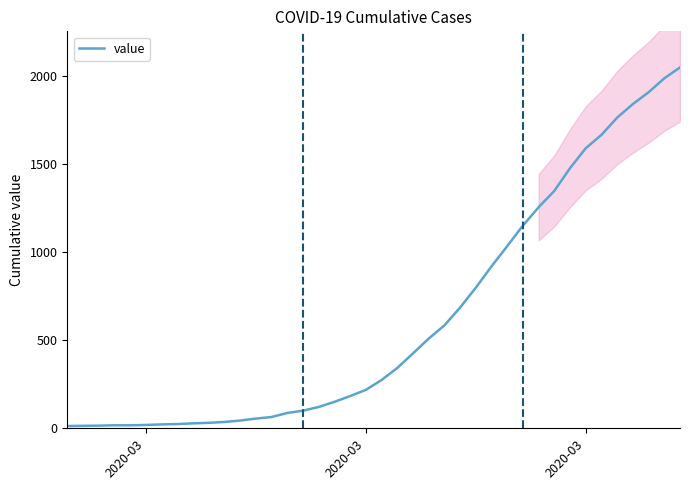

What is the average value?

622